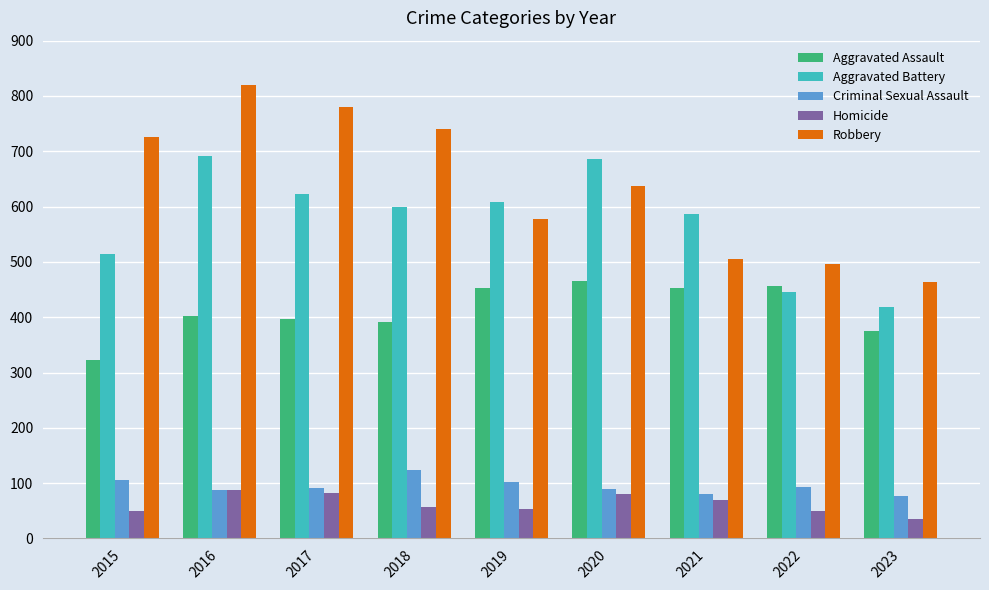

At 2023, list the series in order from largest to smallest.

Robbery, Aggravated Battery, Aggravated Assault, Criminal Sexual Assault, Homicide